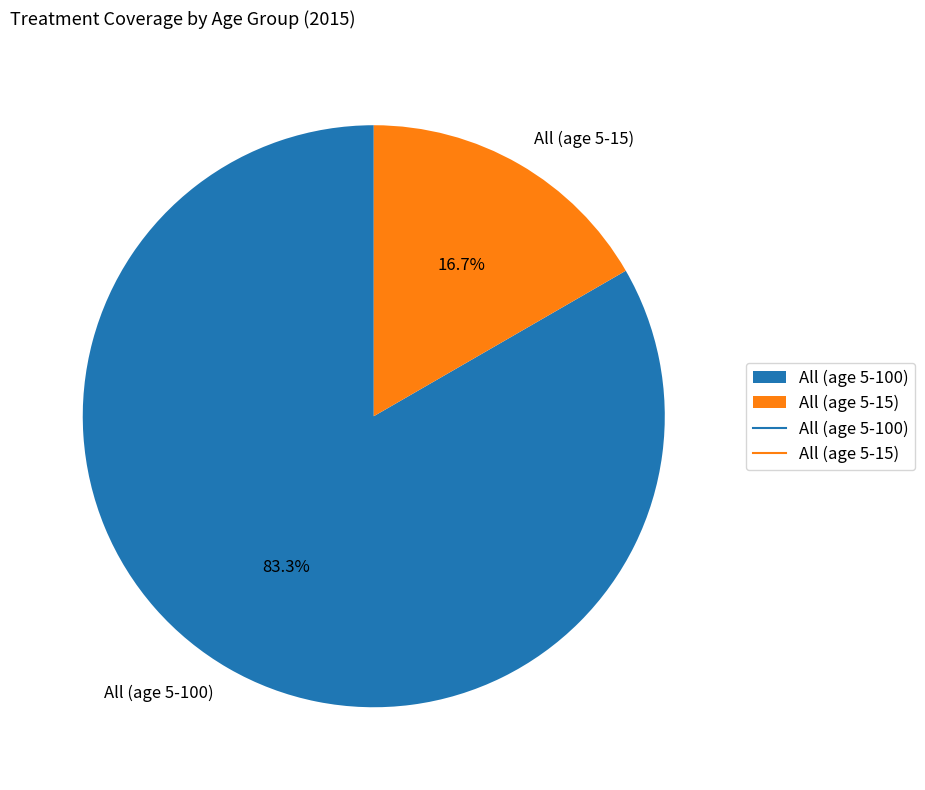

Count the number of slices in the pie.

2